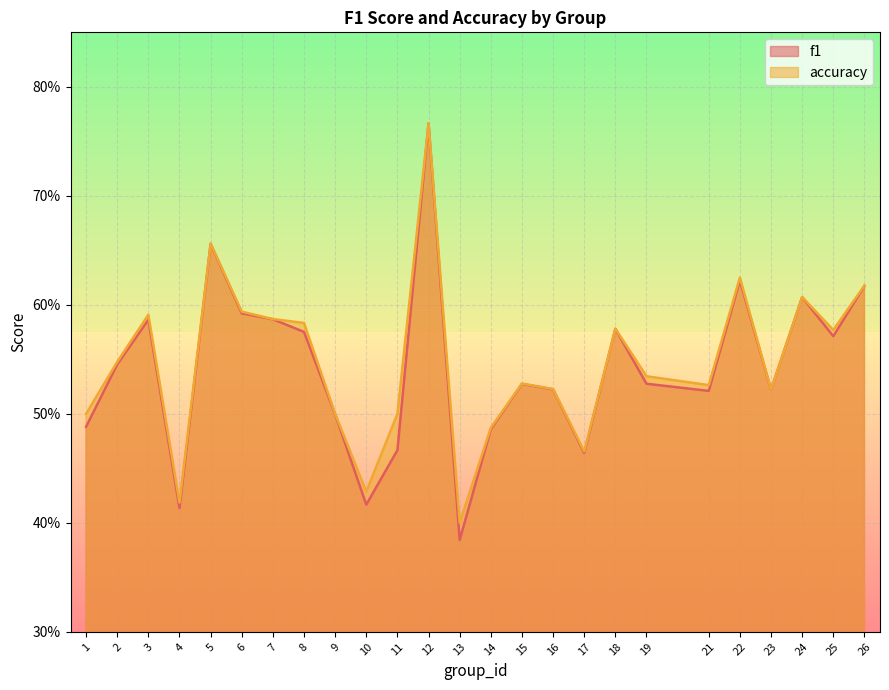

True or false: f1 and accuracy cross at least once.

False